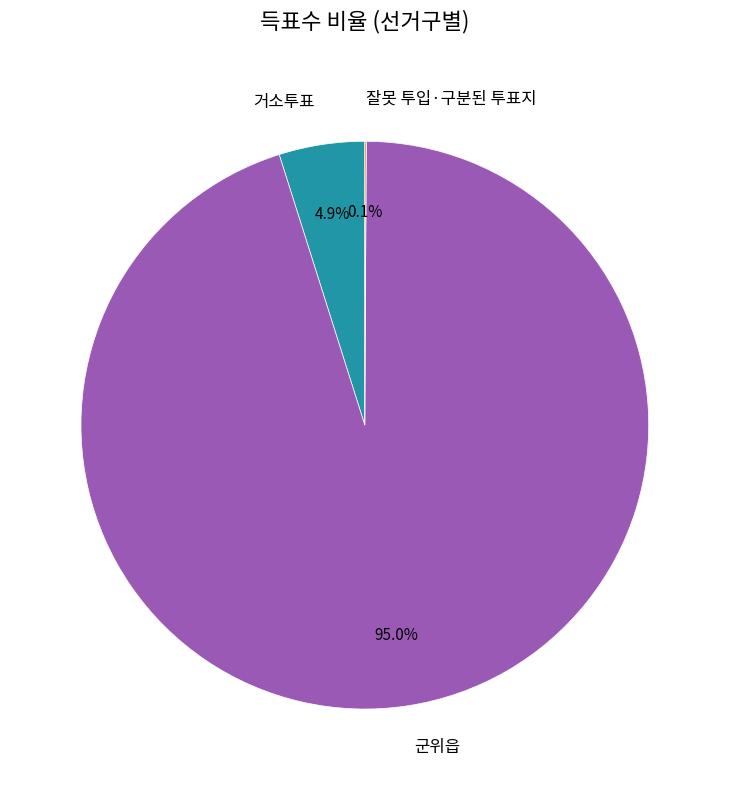

Does any single category account for the majority?

Yes